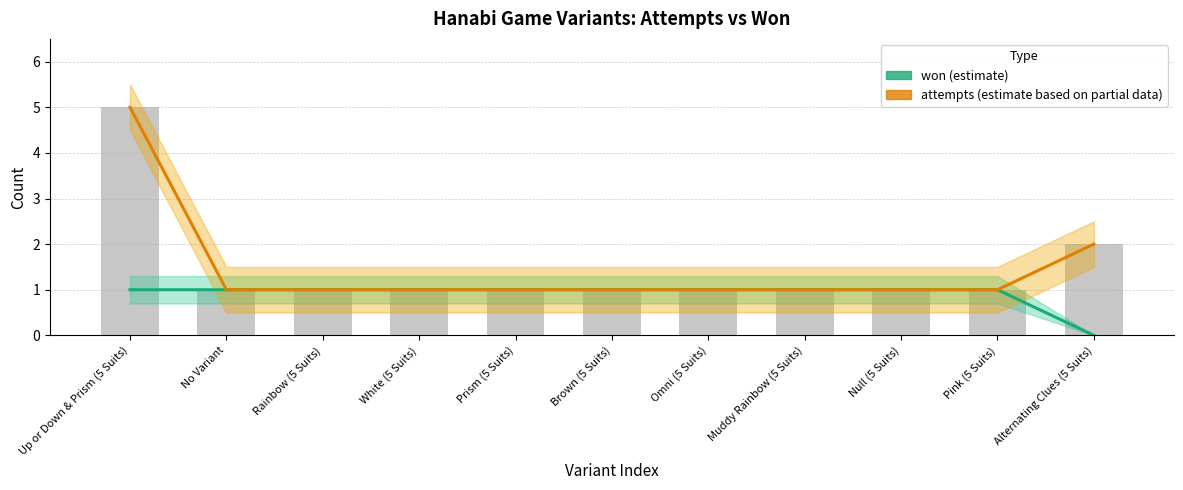

Count the won (estimate) values in the range 1 to 2.

10